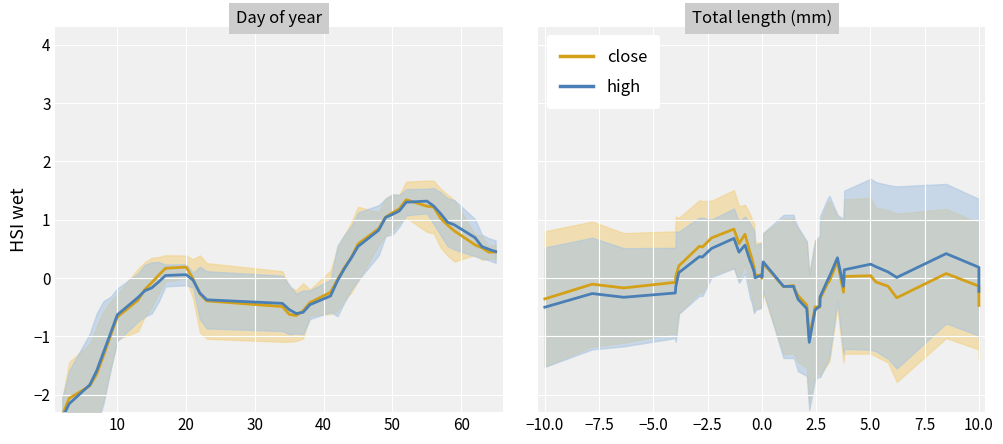

Which series has the largest total across all categories?

close